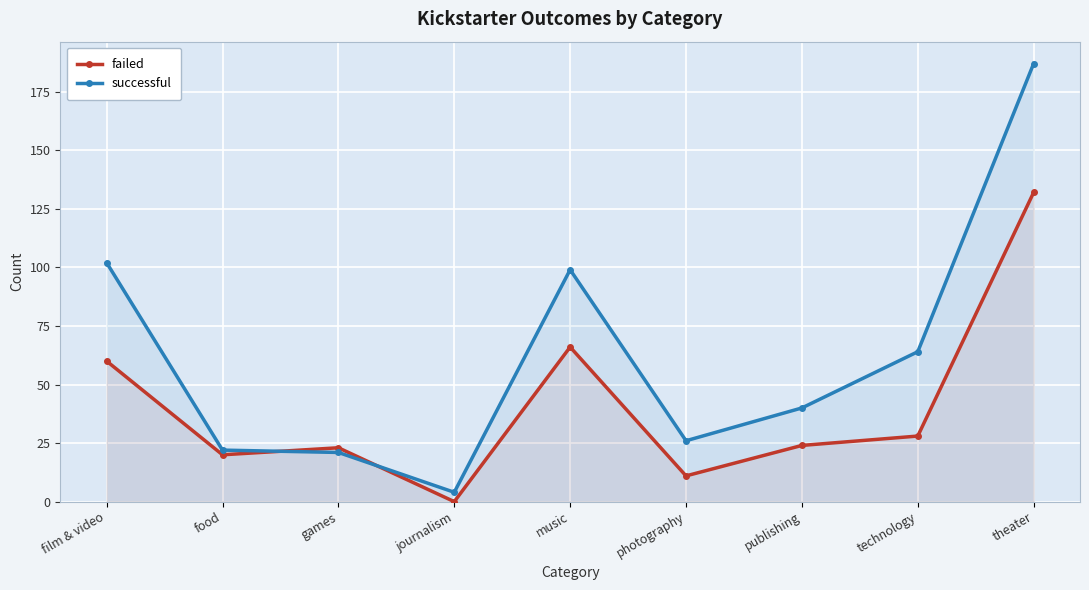

True or false: successful and failed cross at least once.

True